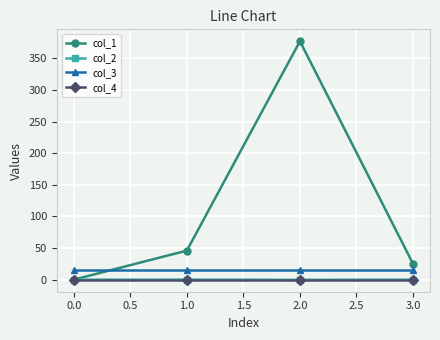

Is this an area chart (filled region under the line)?

No